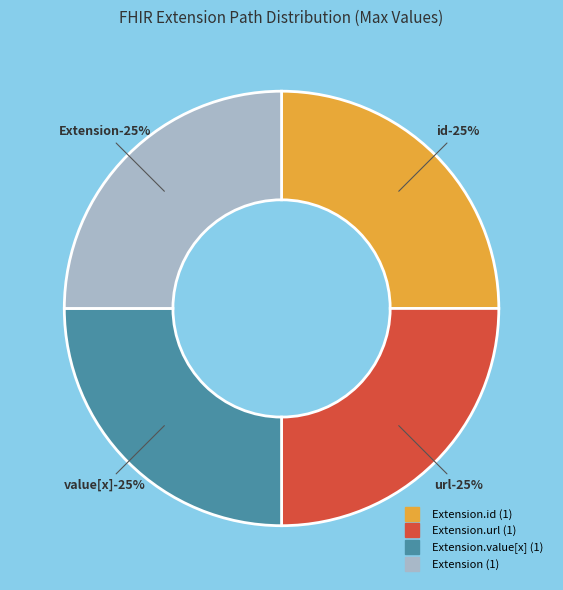

Does Extension.value[x] represent more than half of the total?

No